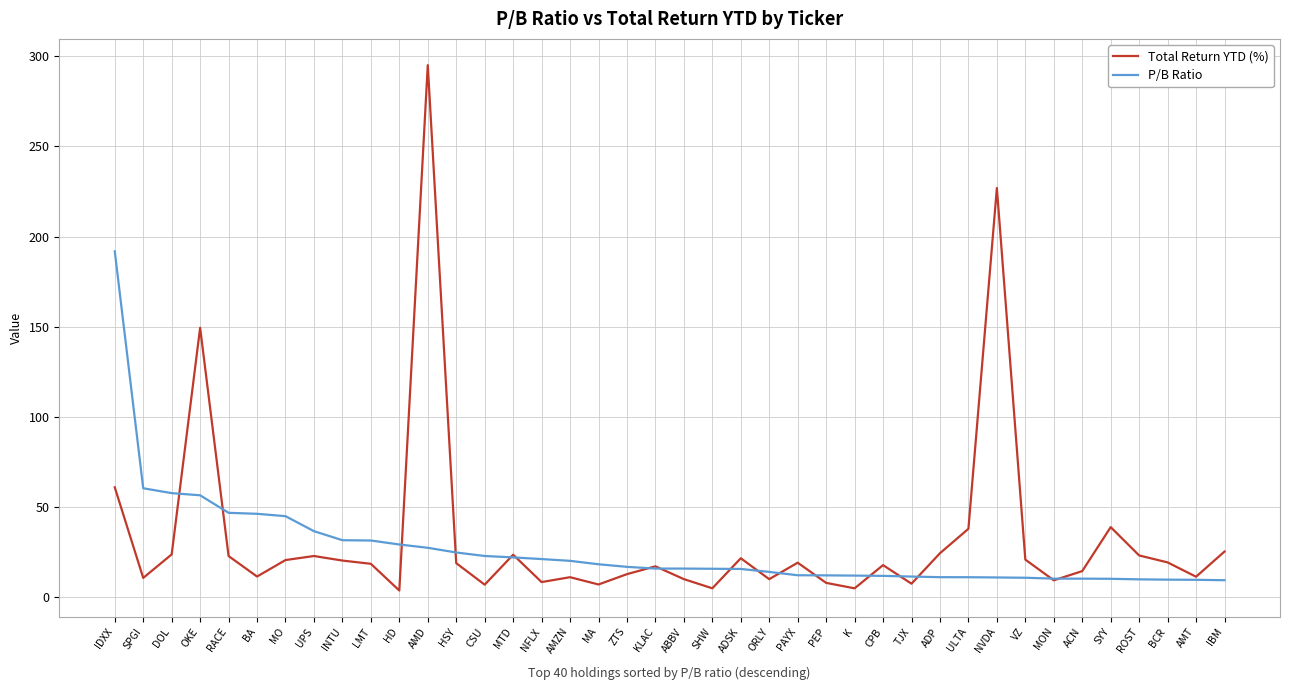

What is the average value of the P/B Ratio series?

26.3